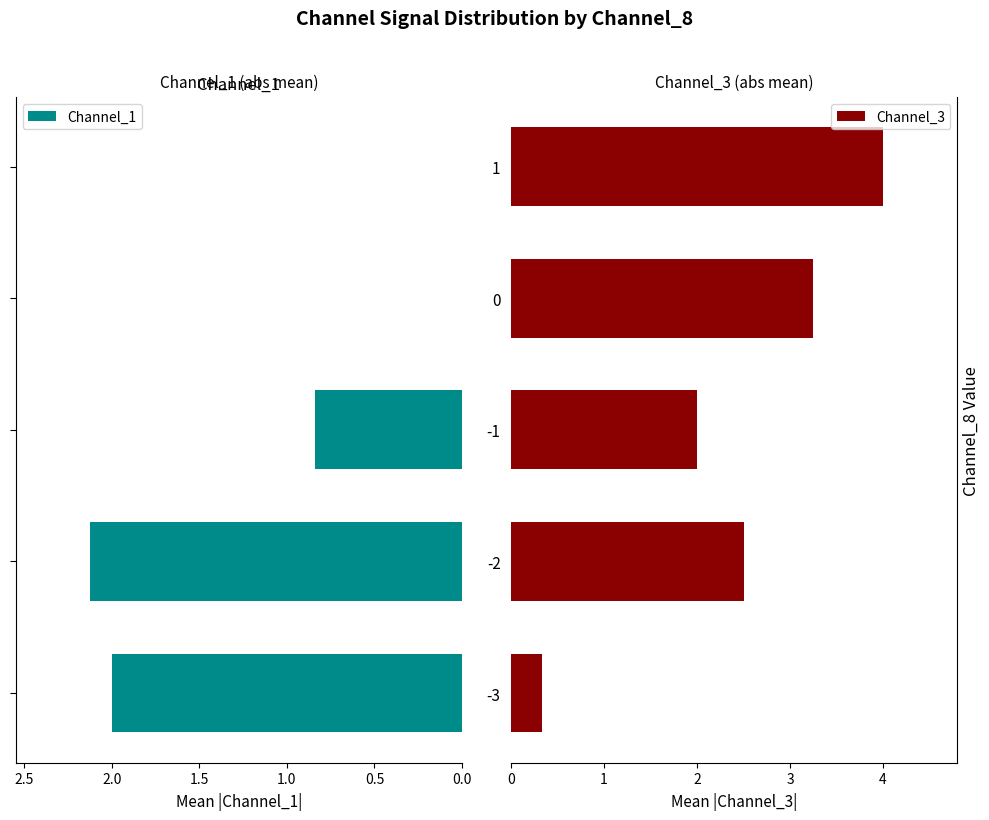

Rank the categories by Channel_3 value from highest to lowest.

1, 0, -2, -1, -3